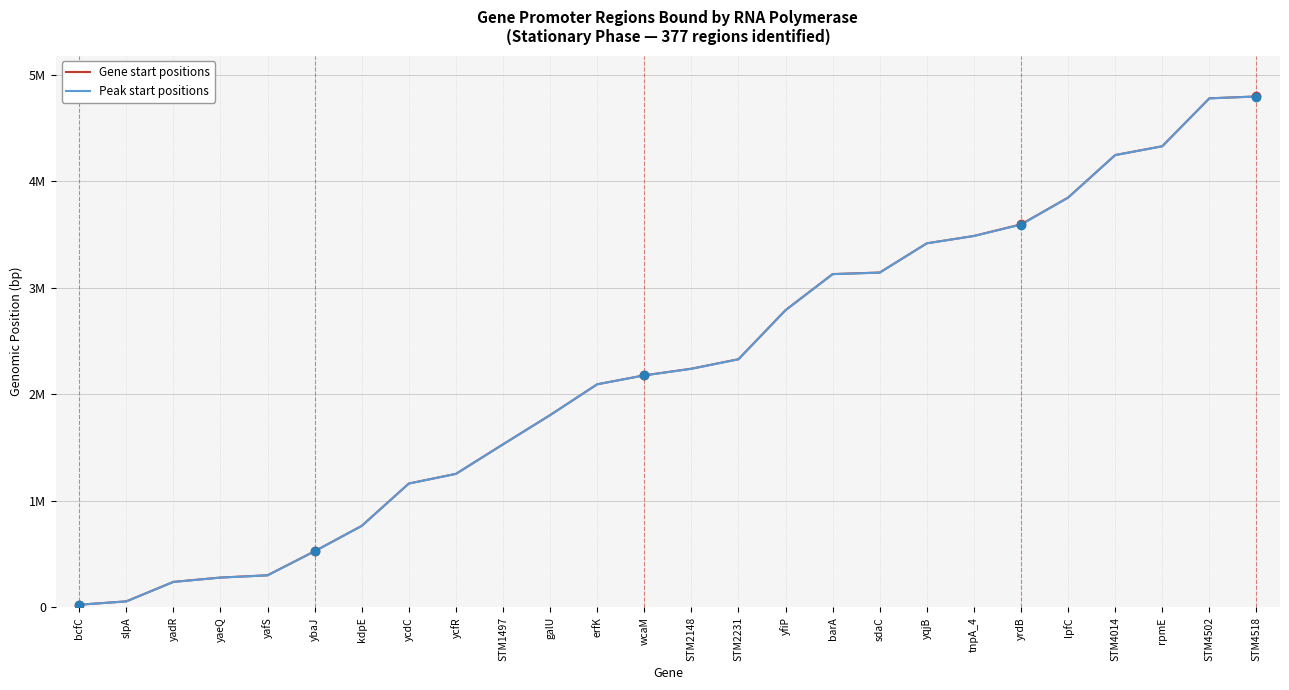

The Peak start positions series shows 3416400 at yqjB. True or false?

True